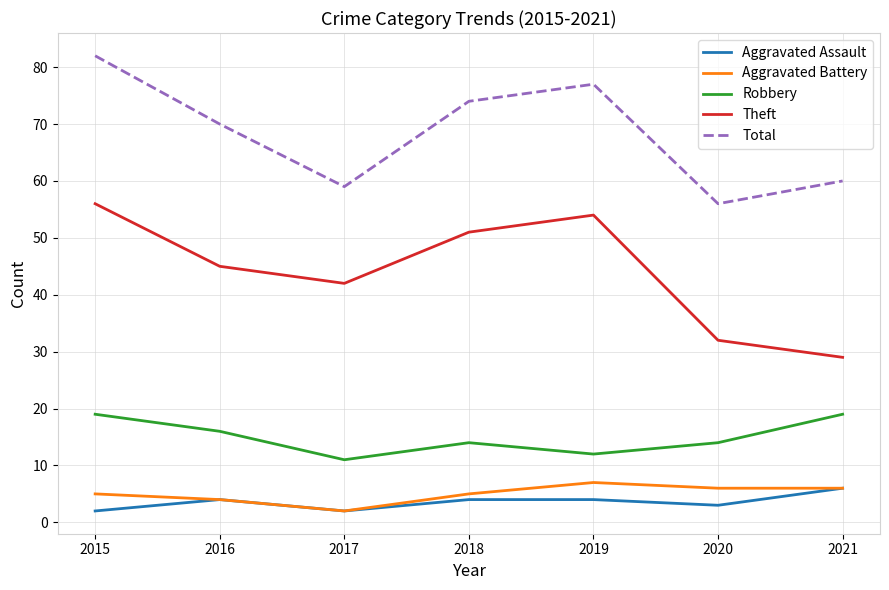

Does the chart have visible grid lines?

Yes